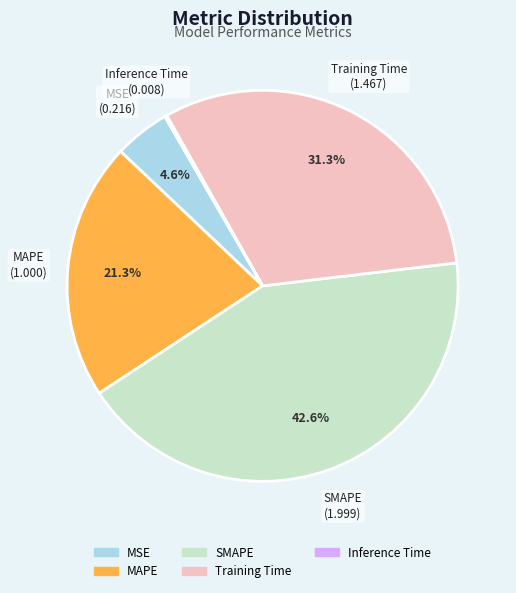

What percentage is NOT represented by MSE?

95.4%